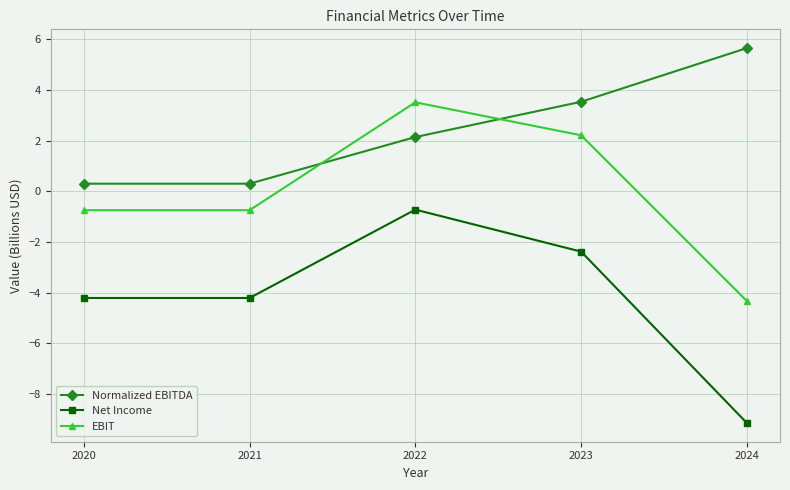

How many data points in EBIT are above 0?

2